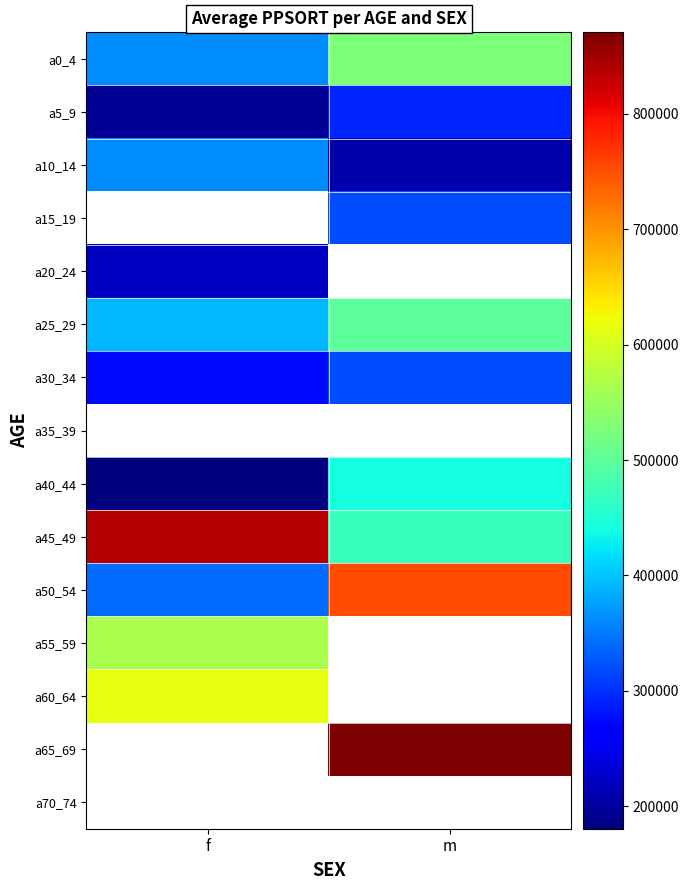

Between m and f, which is larger?

m